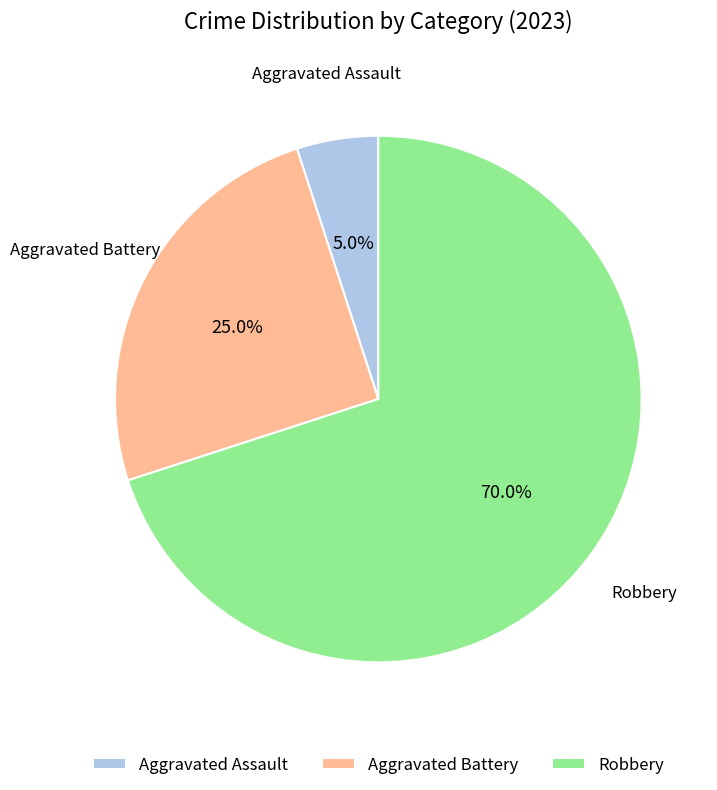

Between Robbery and Aggravated Battery, which is larger?

Robbery